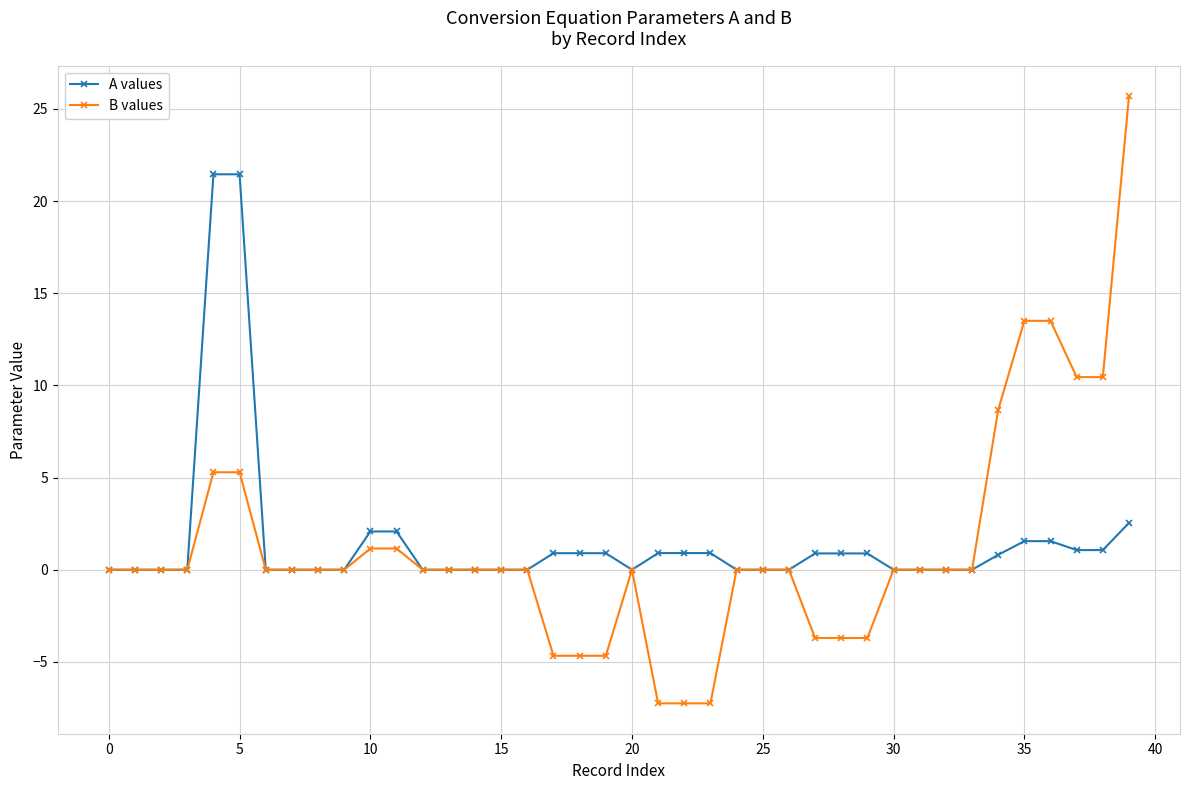

What is the minimum value shown in the chart?

-7.2